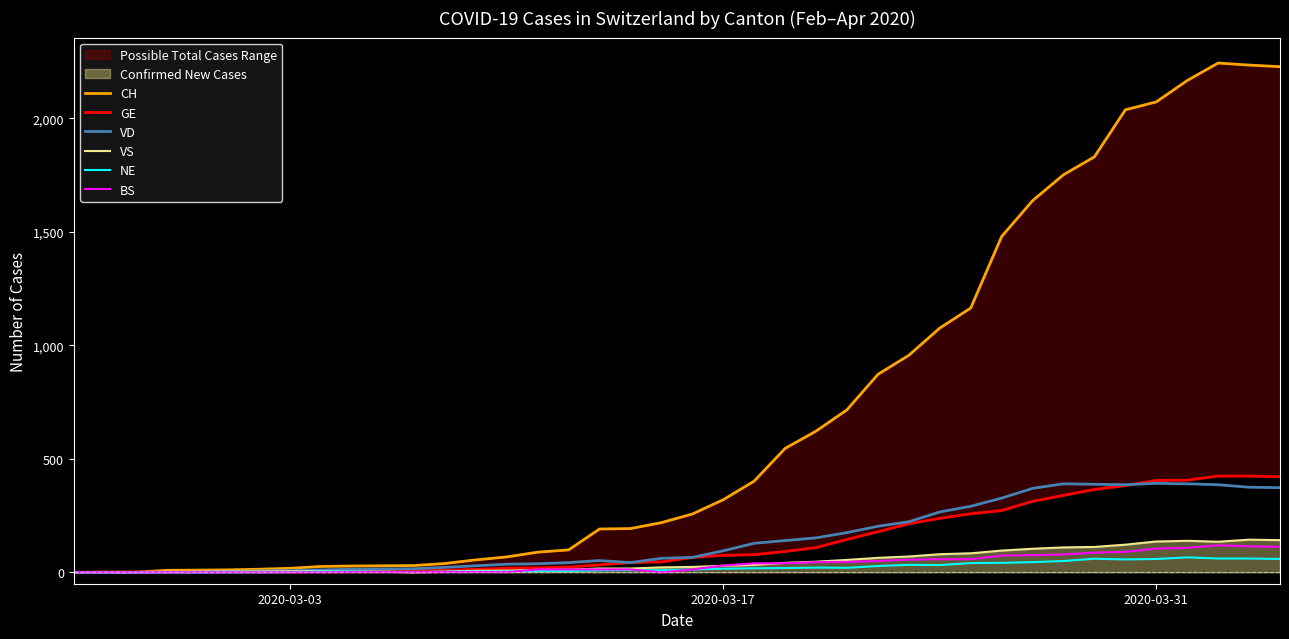

What is the maximum value for VD?

392